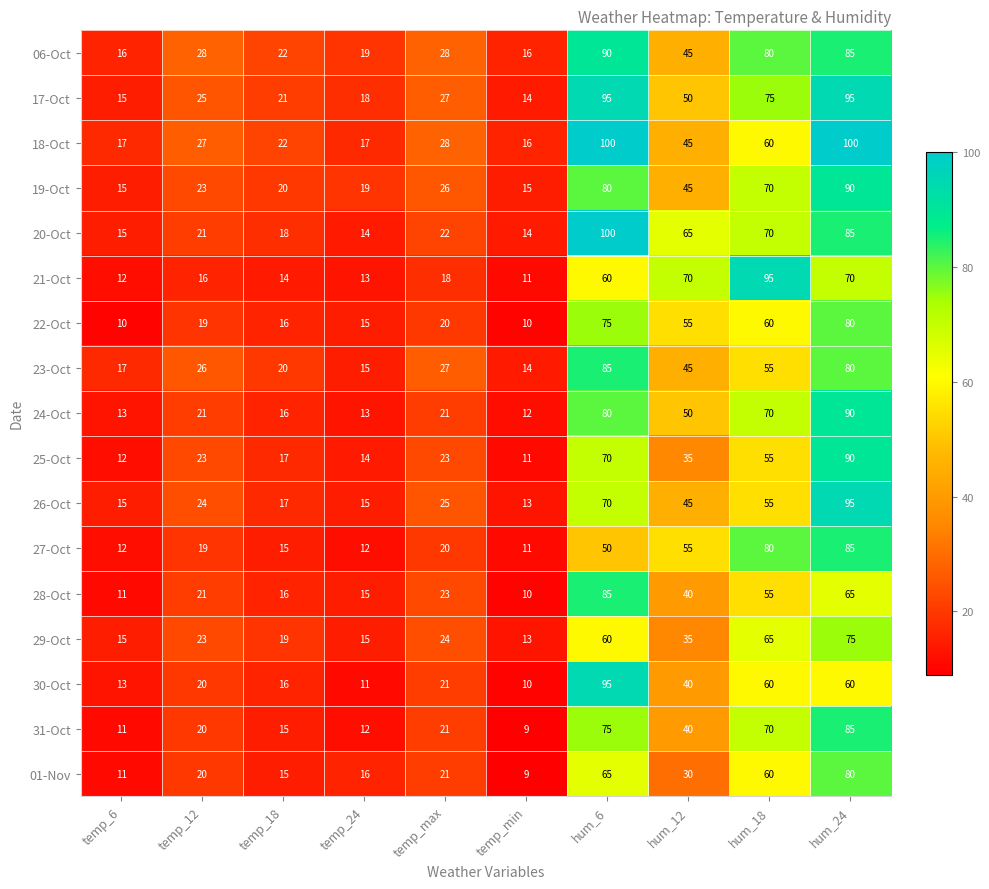

Which series has the largest total across all categories?

17-Oct